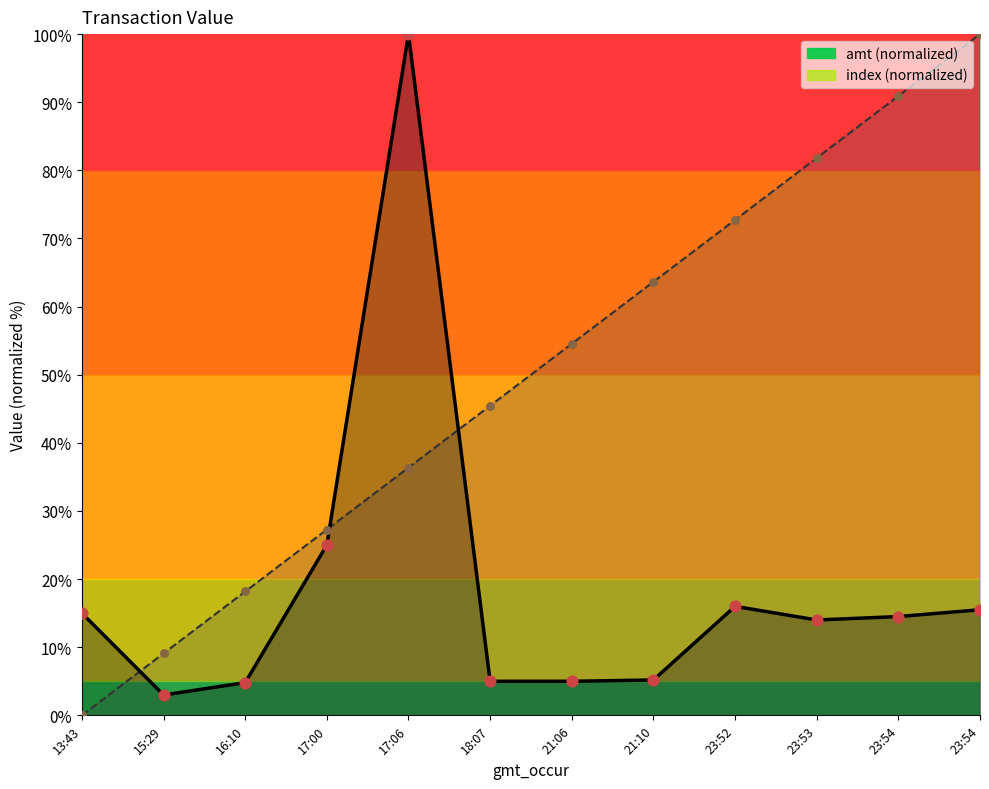

At how many categories does at least one series exceed 54?

7